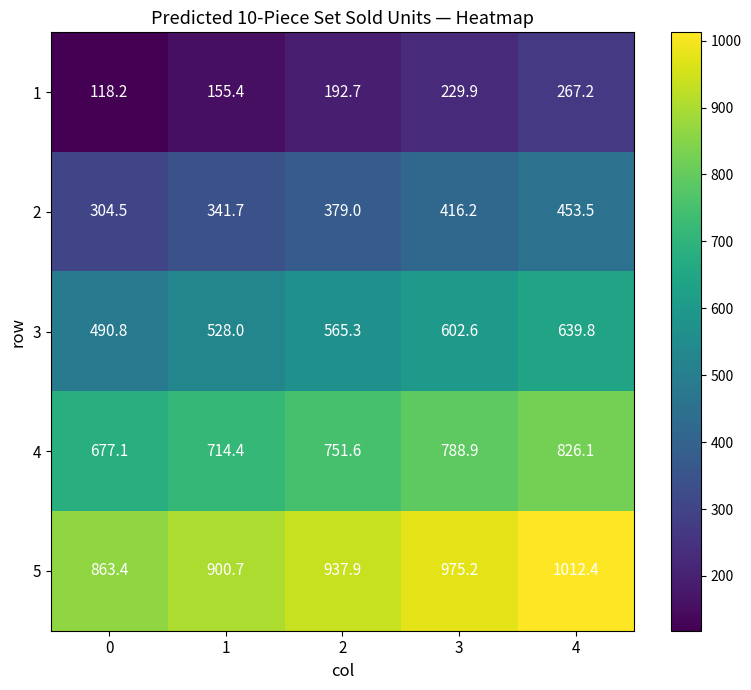

Rank the series by their maximum value, from lowest to highest.

1, 2, 3, 4, 5